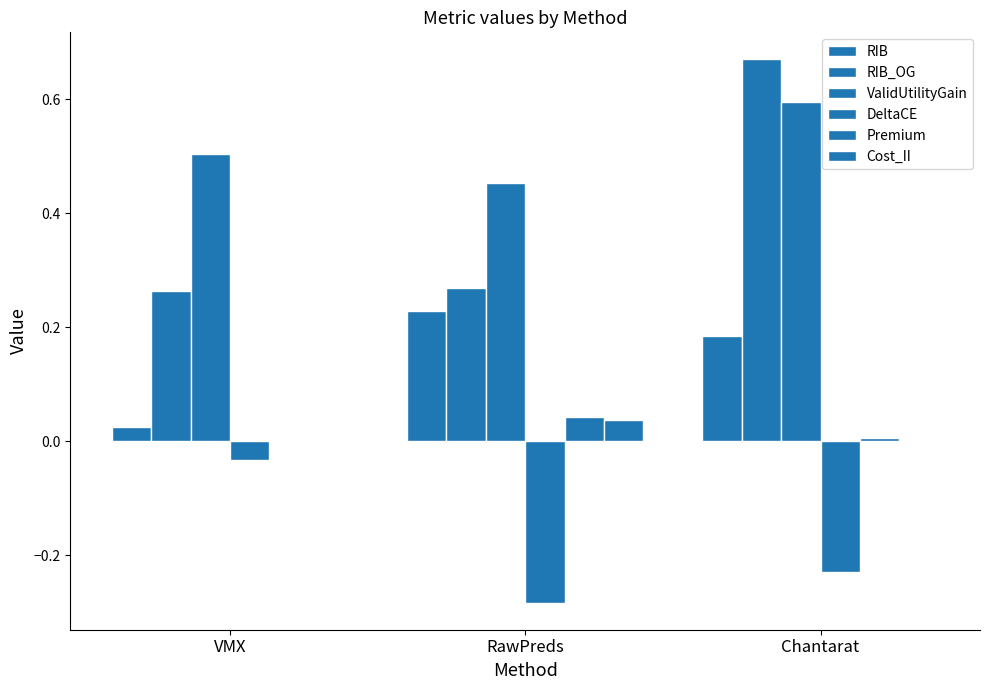

The Cost_II series shows 0.0 at VMX. True or false?

True